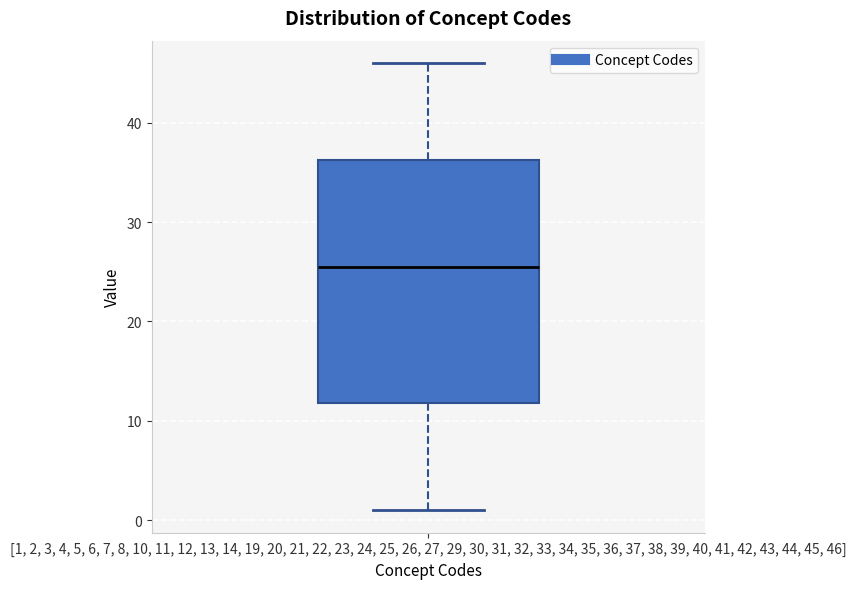

Transcribe this box plot: give where the median line is, the range the box spans, and where the two whiskers end, as read against the y-axis. The values are not printed on the chart, so give them approximately, as read against the axis.

median 26, box 12 to 36, whiskers 1 to 46